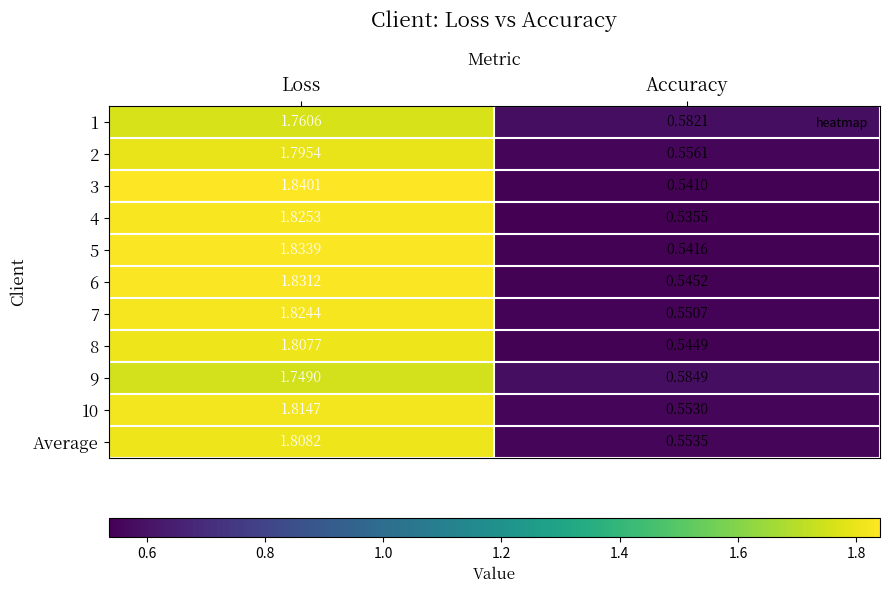

At which category is the sum across all series the highest?

Loss